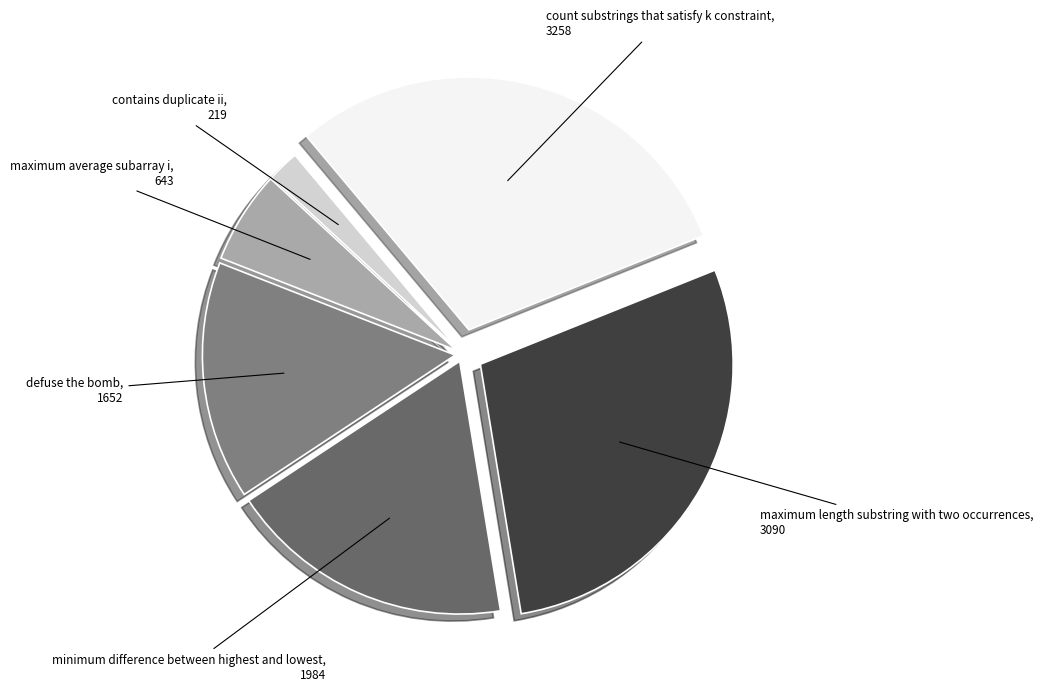

Rank the categories by value from highest to lowest.

count substrings that satisfy k constraint, maximum length substring with two occurrences, minimum difference between highest and lowest, defuse the bomb, maximum average subarray i, contains duplicate ii